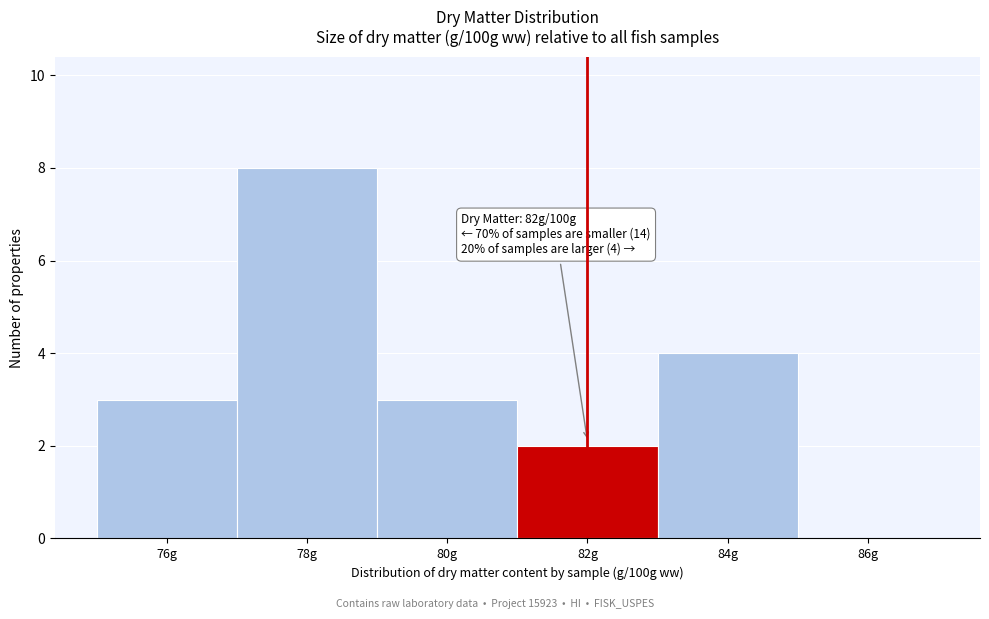

Reading left to right, list all the values displayed in this chart.

76g=3	78g=8	80g=3	82g=2	84g=4	86g=0